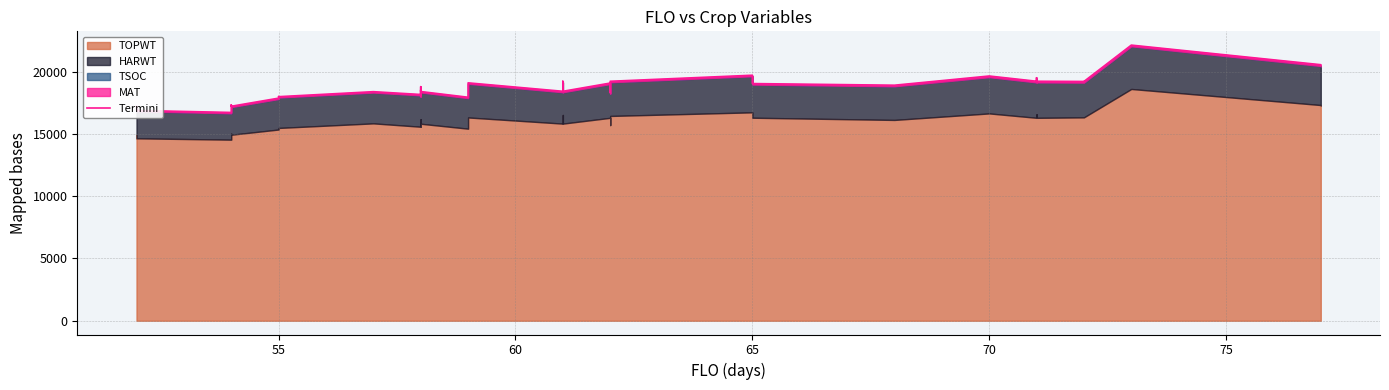

What is the sum of all values?

748441.7